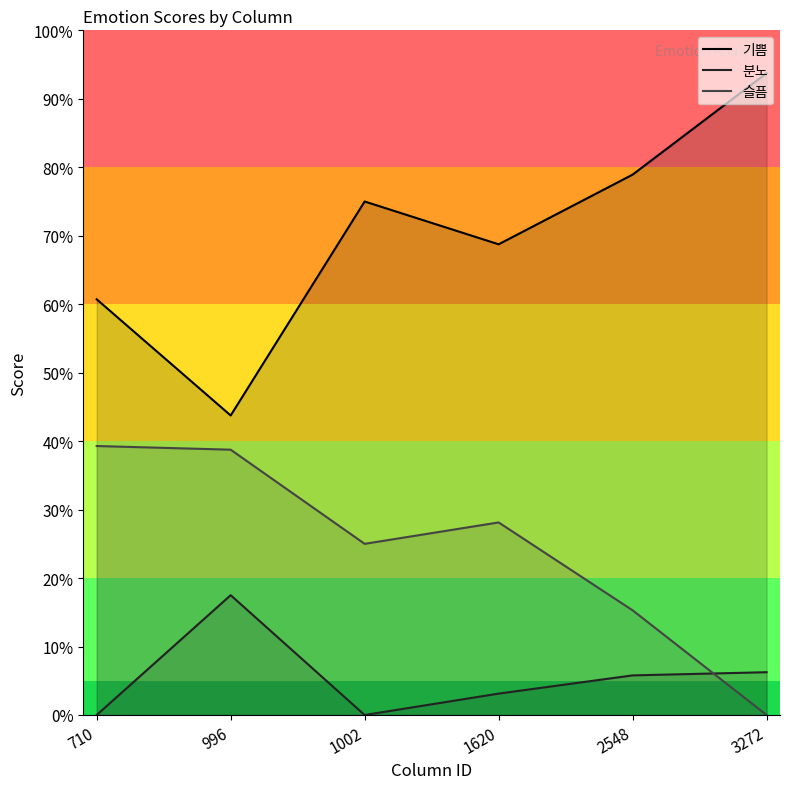

Is it true that 슬픔 equals 0.2 at 1002?

True